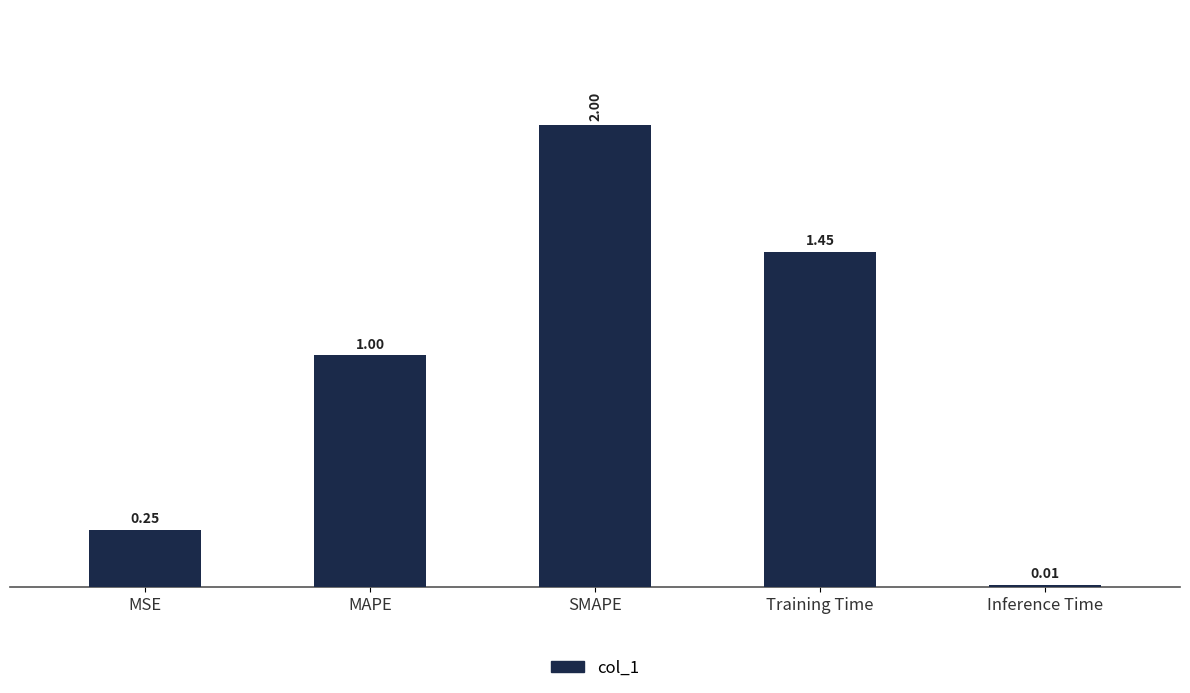

Count the number of data series in this chart.

1